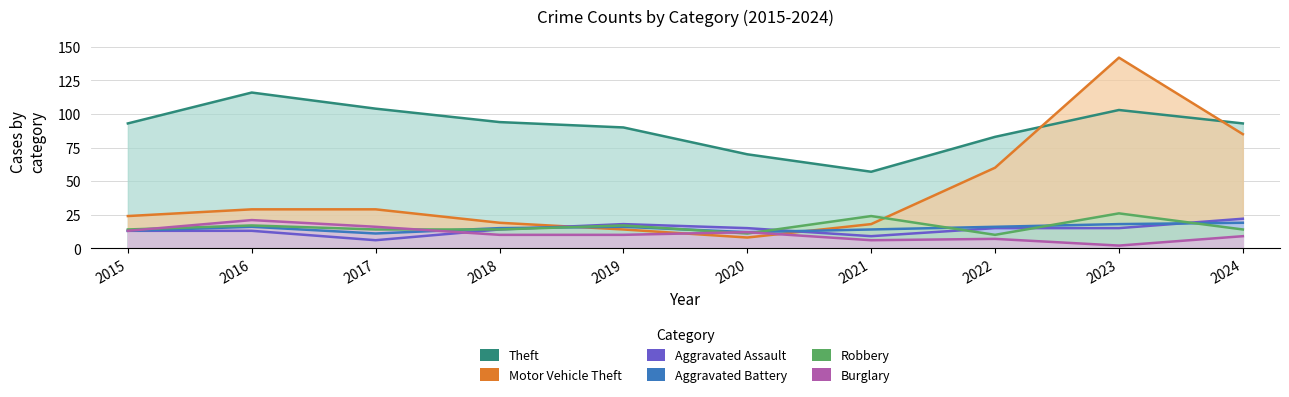

At how many categories does at least one series exceed 113?

2